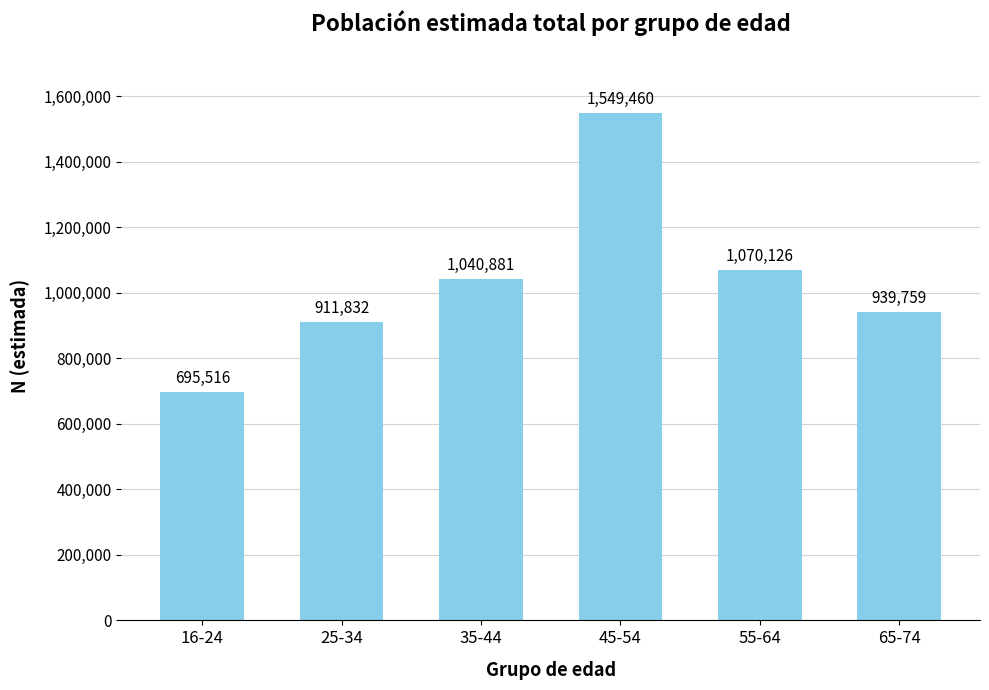

What is the change in value from 25-34 to 35-44?

+129049